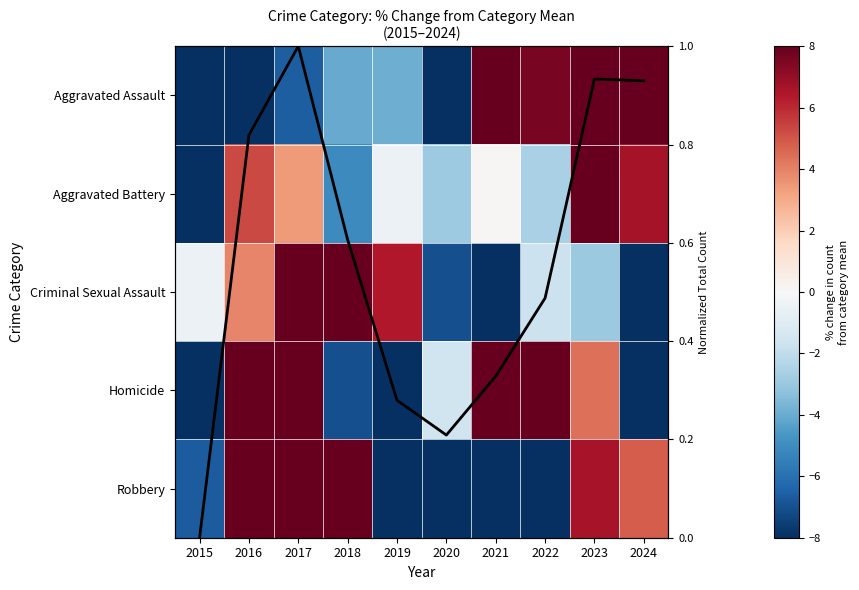

At 2017, list the series in order from largest to smallest.

Robbery, Criminal Sexual Assault, Homicide, Aggravated Battery, Total (normalized), Aggravated Assault